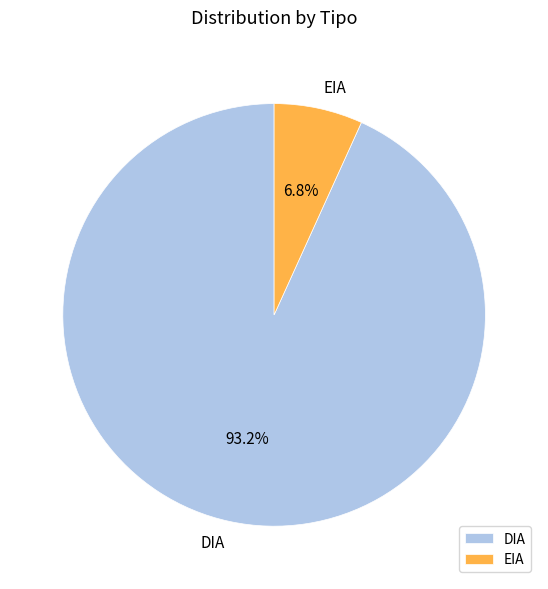

The EIA slice represents 7% of the pie. True or false?

True